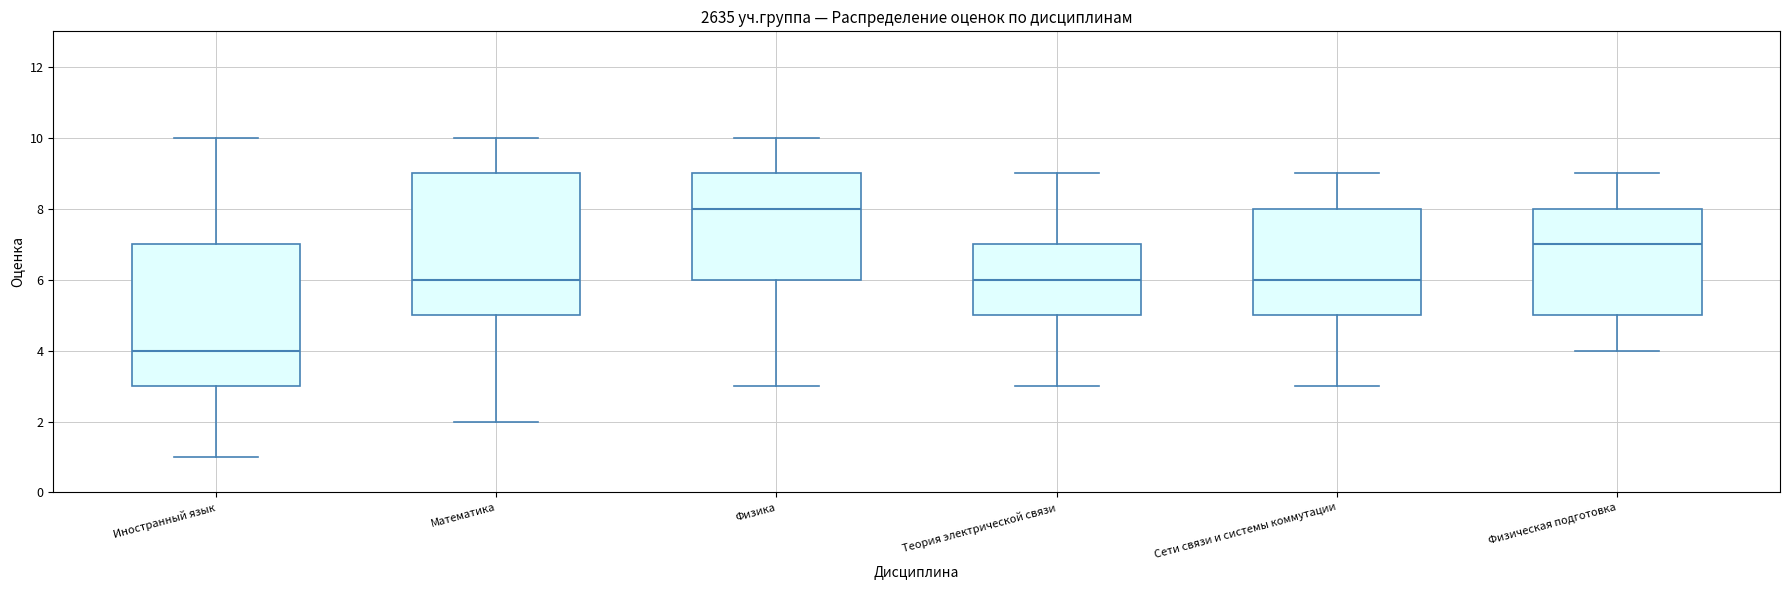

Reading left to right, read every box against the y-axis: the position of its median line, the range the box covers, and the ends of its whiskers. The values are not printed on the chart, so give them approximately, as read against the axis.

Иностранный язык: median 4, box 3 to 7, whiskers 1 to 10
Математика: median 6, box 5 to 9, whiskers 2 to 10
Физика: median 8, box 6 to 9, whiskers 3 to 10
Теория электрической связи: median 6, box 5 to 7, whiskers 3 to 9
Сети связи и системы коммутации: median 6, box 5 to 8, whiskers 3 to 9
Физическая подготовка: median 7, box 5 to 8, whiskers 4 to 9